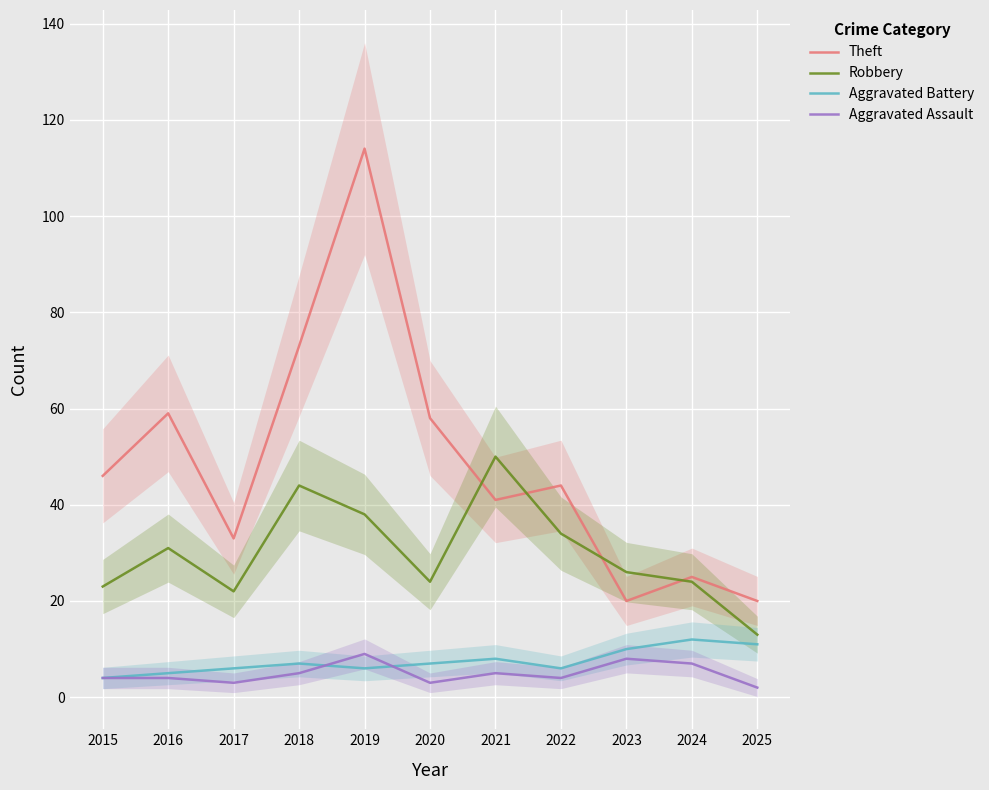

What is the spread (max minus min) of values at 2018?

68